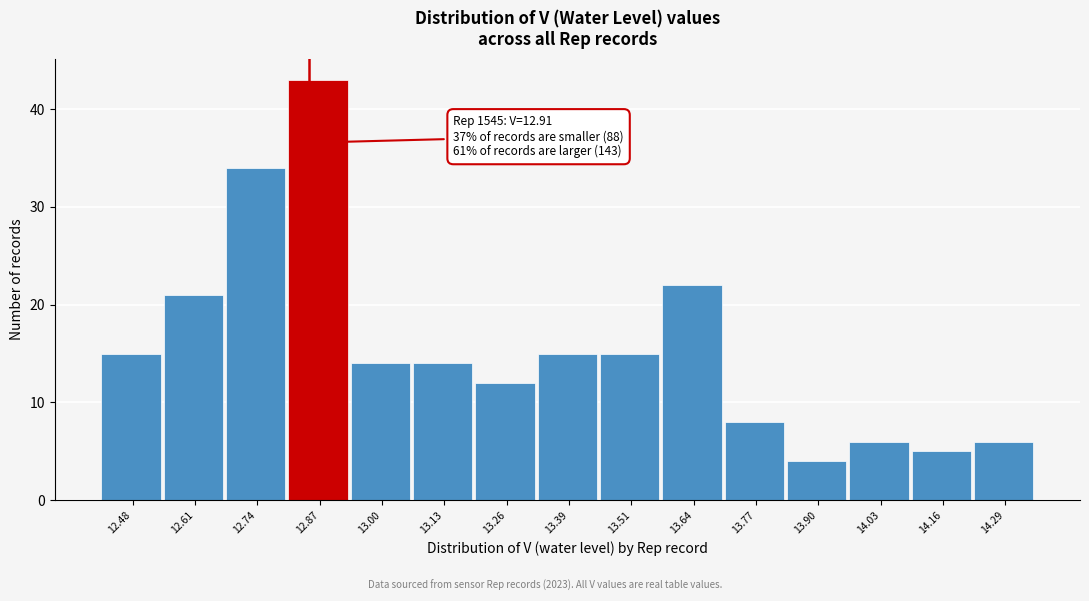

Reading right to left, extract all data points from this chart.

14.29=6	14.16=5	14.03=6	13.90=4	13.77=8	13.64=22	13.51=15	13.39=15	13.26=12	13.13=14	13.00=14	12.87=43	12.74=34	12.61=21	12.48=15